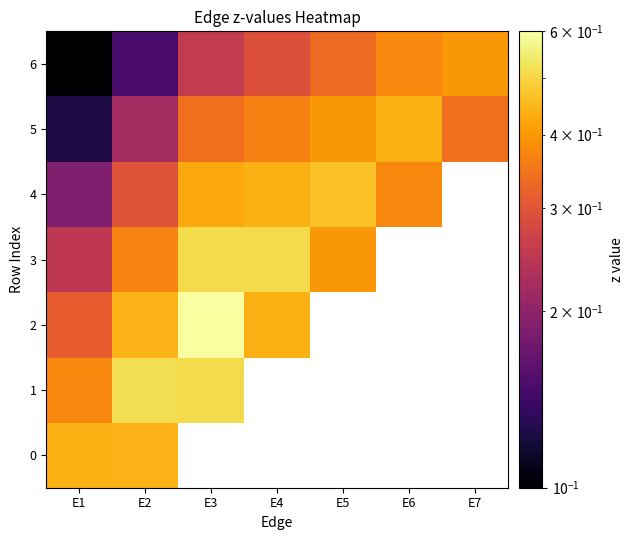

Rank the series at E1 from highest to lowest value.

0, 1, 2, 3, 4, 5, 6